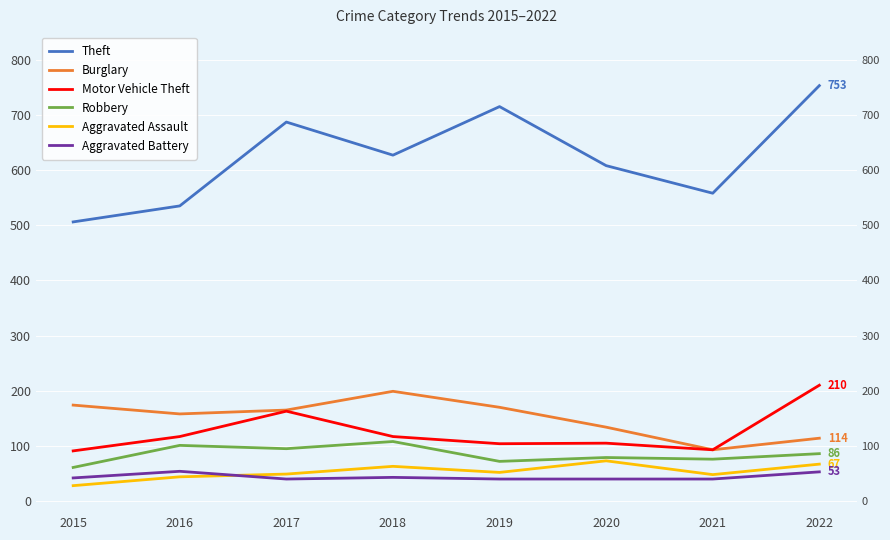

At 2022, list the series in order from smallest to largest.

Aggravated Battery, Aggravated Assault, Robbery, Burglary, Motor Vehicle Theft, Theft